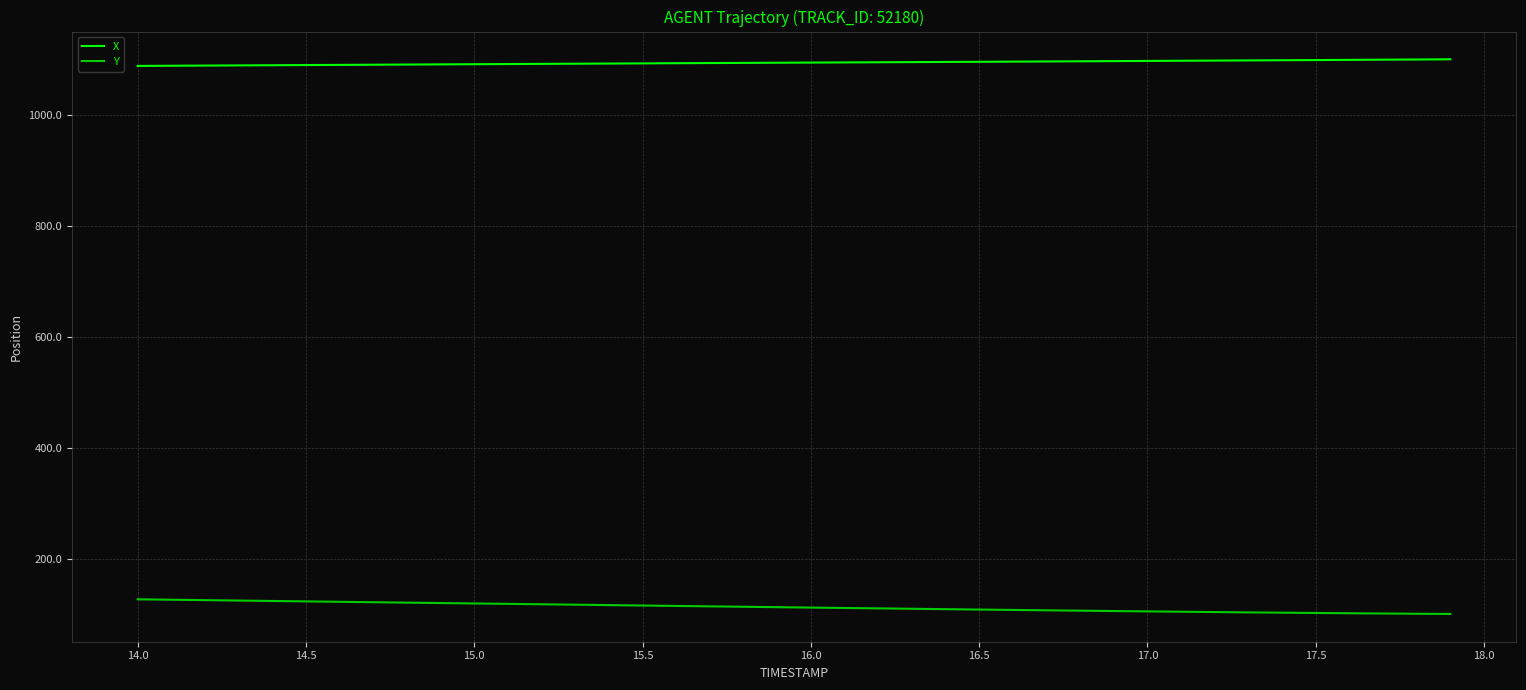

What is the maximum value shown in the chart?

1099.5